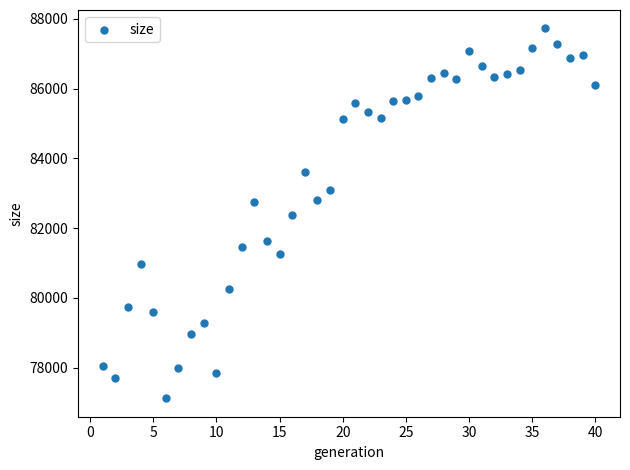

What is the range of Y values (max minus min)?

10602